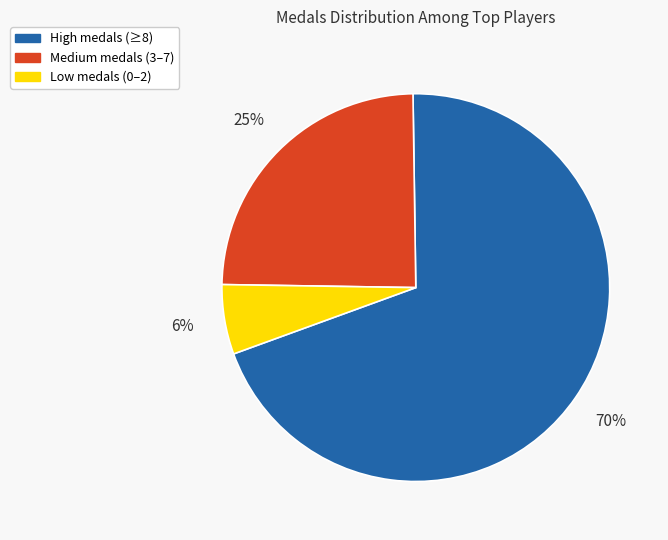

To the nearest percent, what is the average slice percentage?

33%